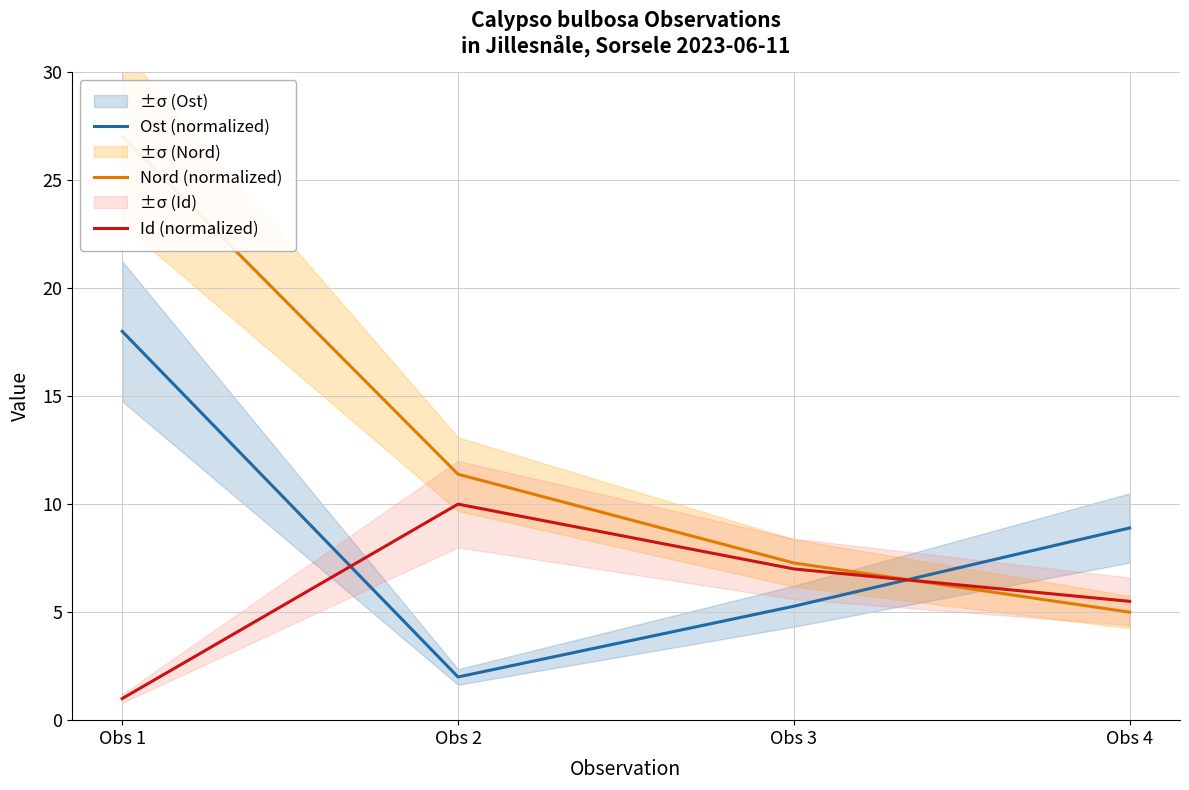

What is the value of the Id (normalized) point at the 3rd from the left?

7.0